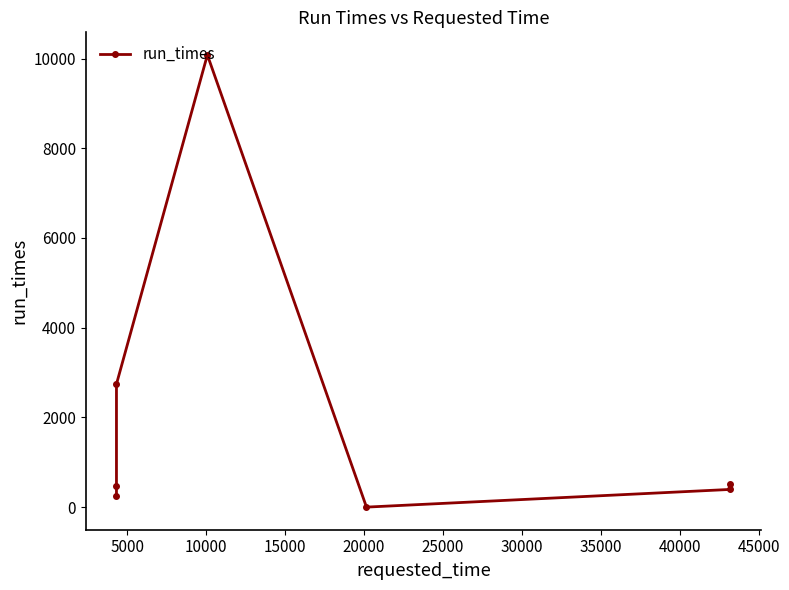

What is the difference between the second highest and second lowest values?

2486.1